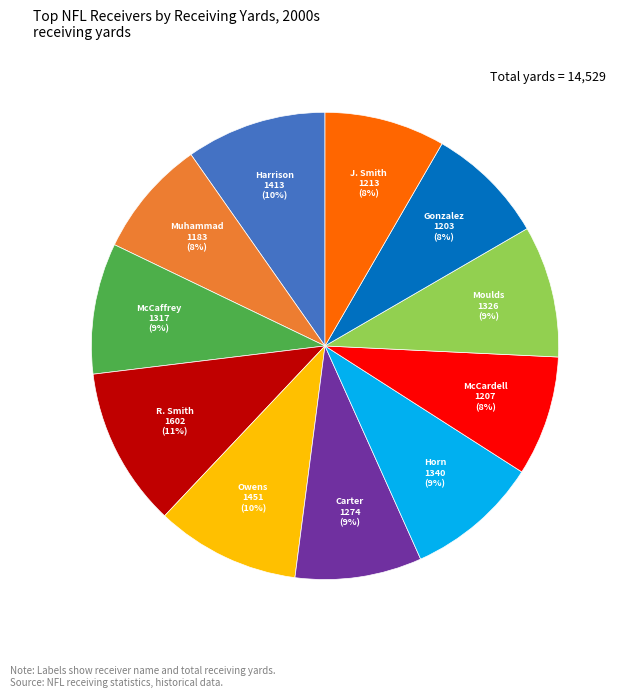

Is there any slice that represents more than half of the pie?

No